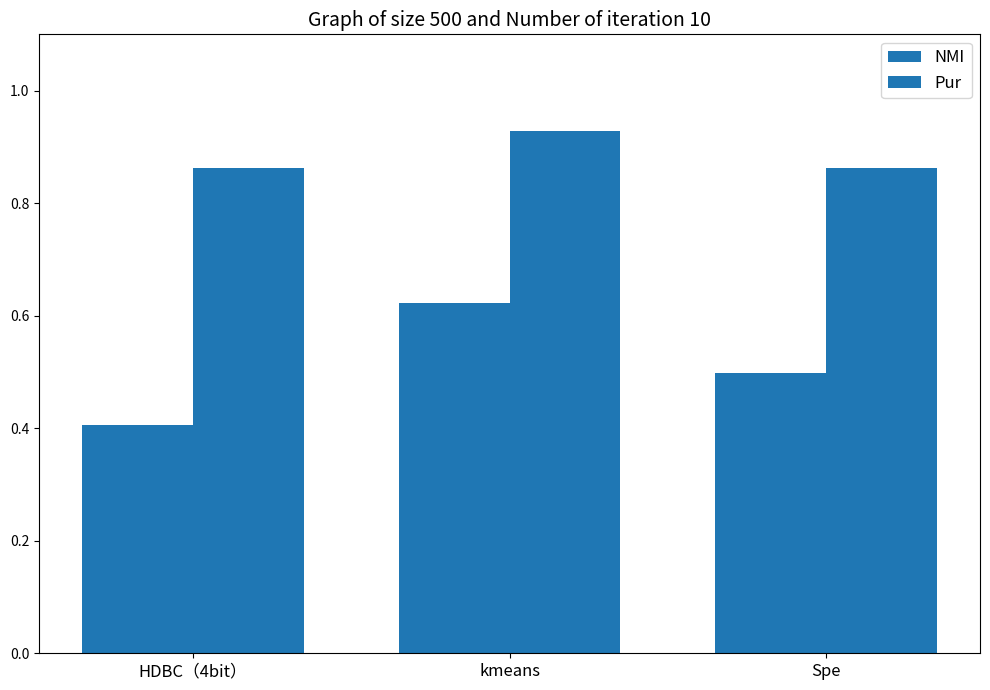

How many bars are there in each group?

2